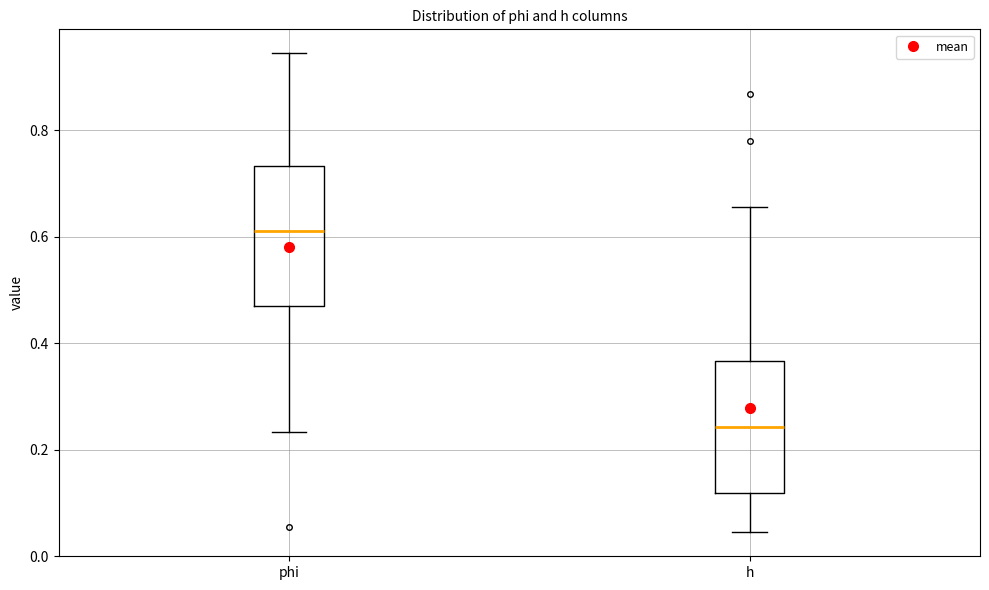

Reading left to right, read every box against the y-axis: the position of its median line, the range the box covers, and the ends of its whiskers. The values are not printed on the chart, so give them approximately, as read against the axis.

phi: median 0.62, box 0.48 to 0.74, whiskers 0.24 to 0.94
h: median 0.24, box 0.12 to 0.36, whiskers 0.04 to 0.66